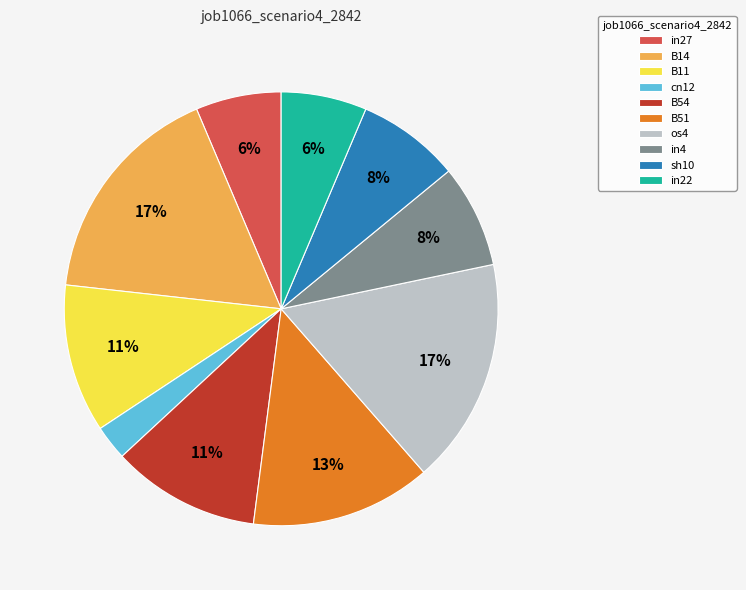

Which category has the smallest portion of the pie?

cn12